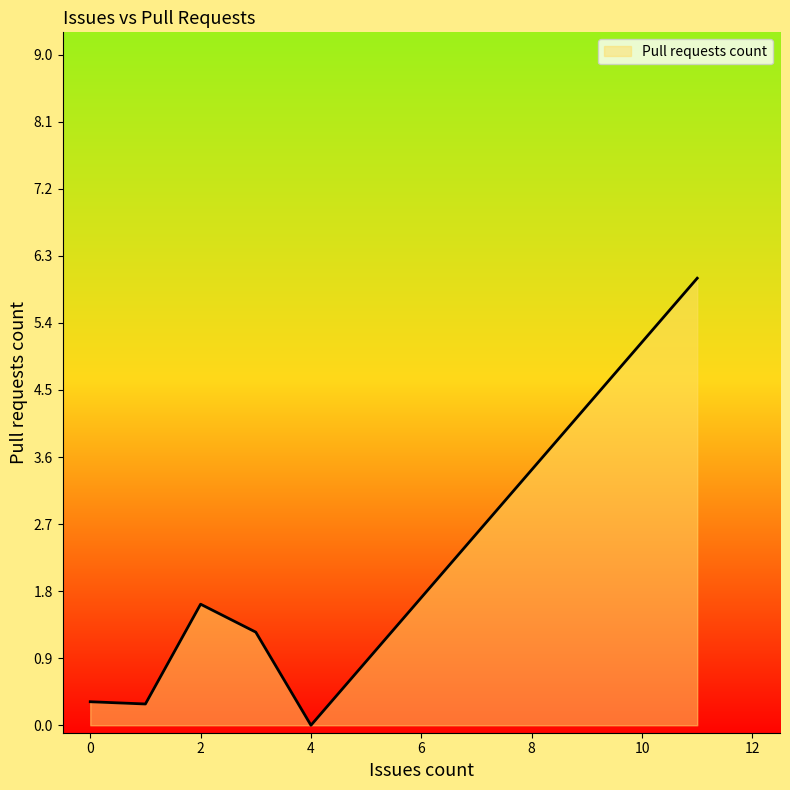

How many interior local peaks (higher than both neighbors) does the data have?

1